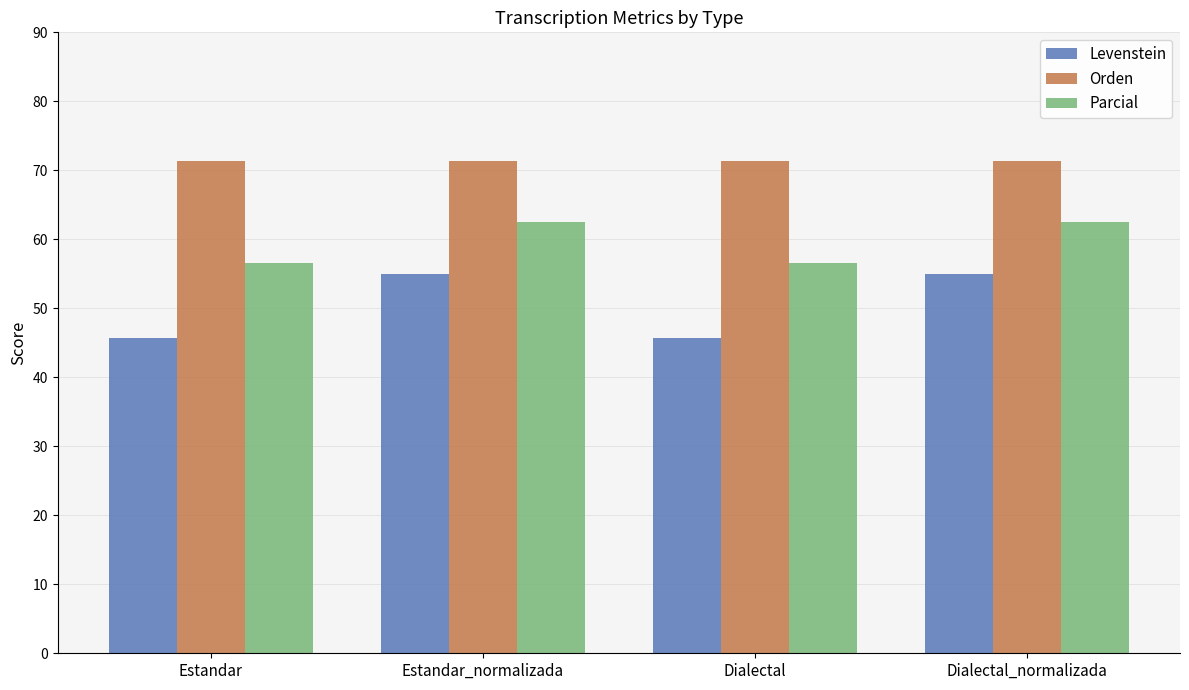

Is the value of Orden at Dialectal_normalizada greater than the value of Parcial at Dialectal?

Yes